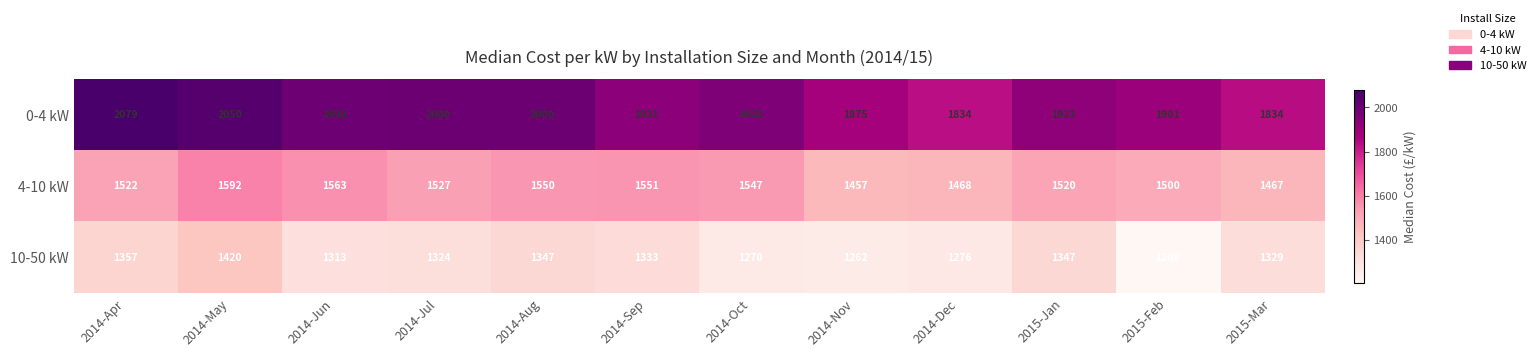

List the series in order of their peak value, lowest first.

10-50 kW, 4-10 kW, 0-4 kW